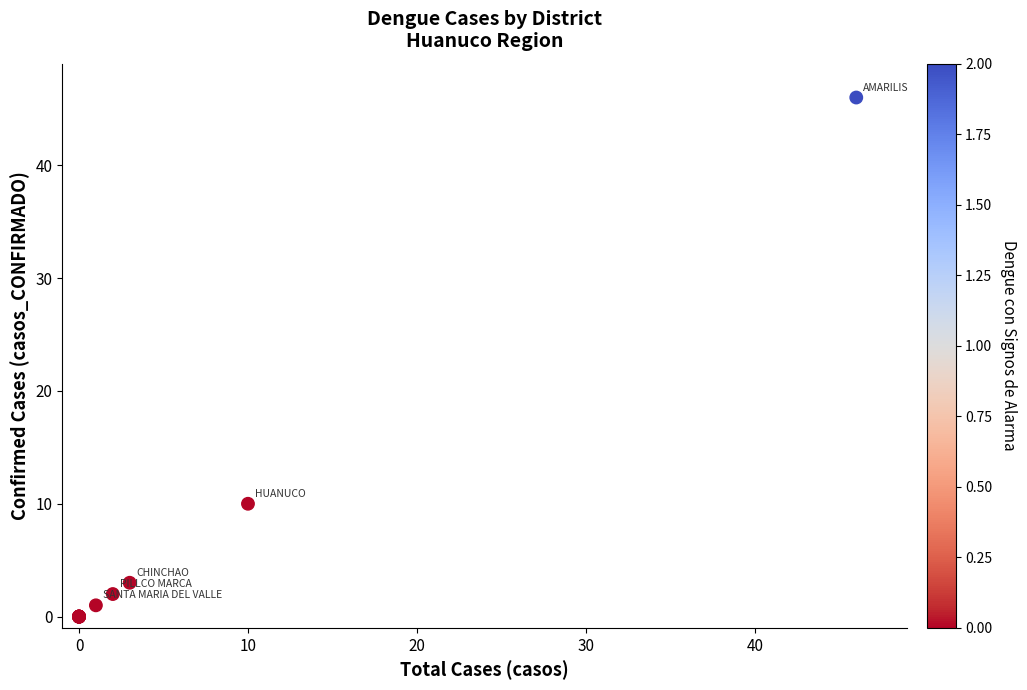

What Y value in the scatter plot is closest to 23?

10